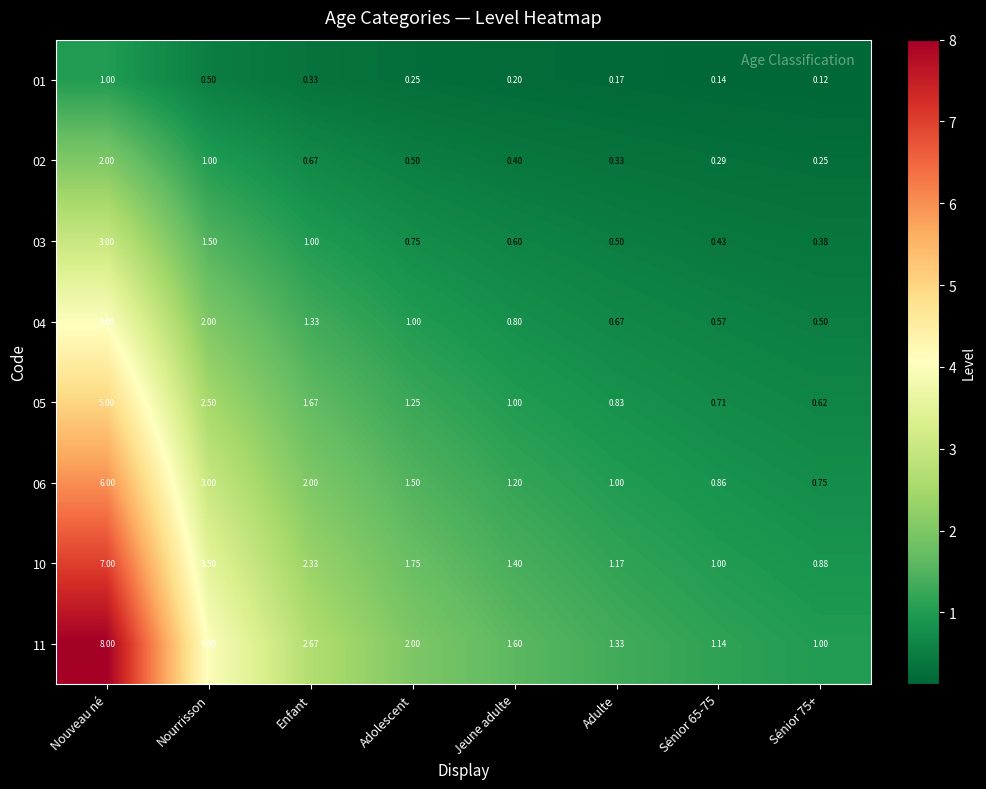

Where is 11 nearest to the value 4?

Nourrisson